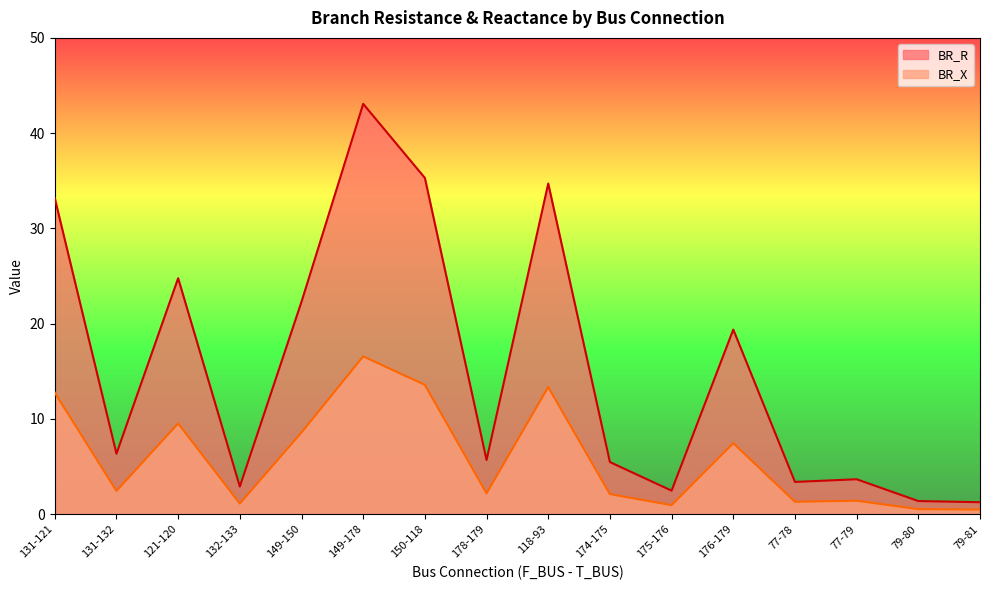

The value of BR_R at 149-178 is 43.1. True or false?

True